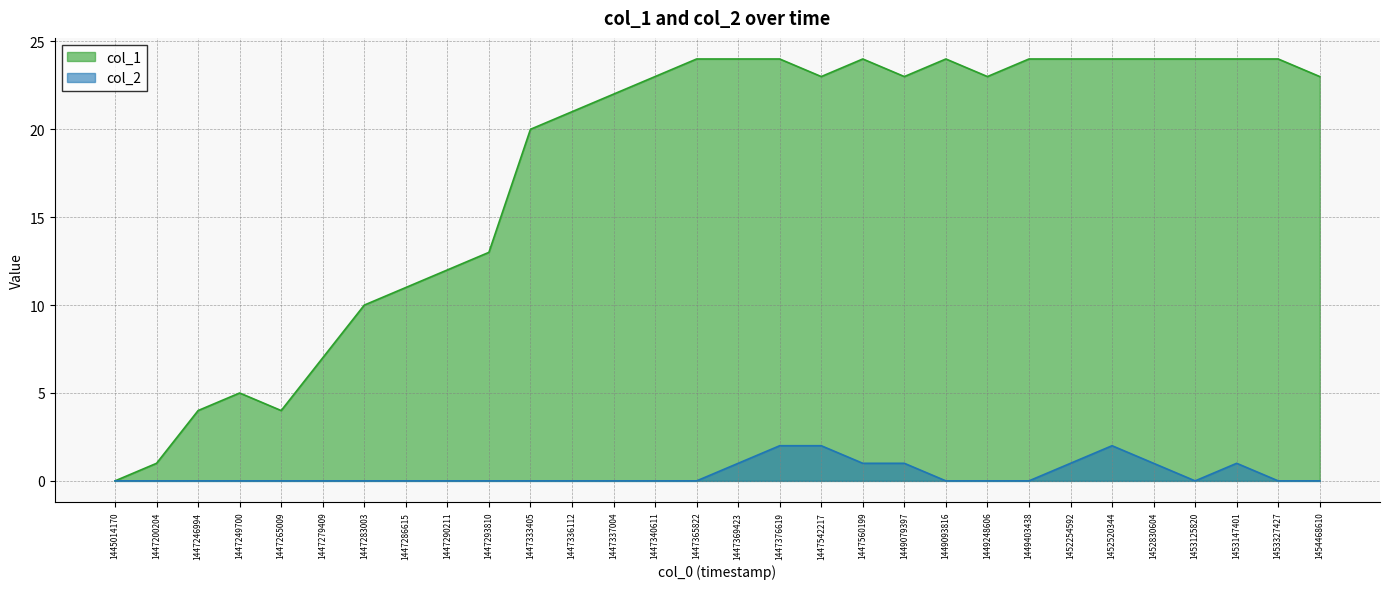

At which category is the sum across all series the highest?

1447376619